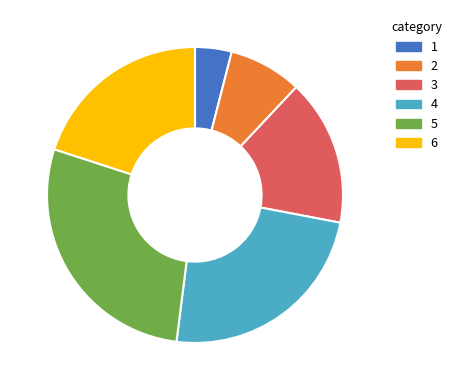

Does any single category account for the majority?

No